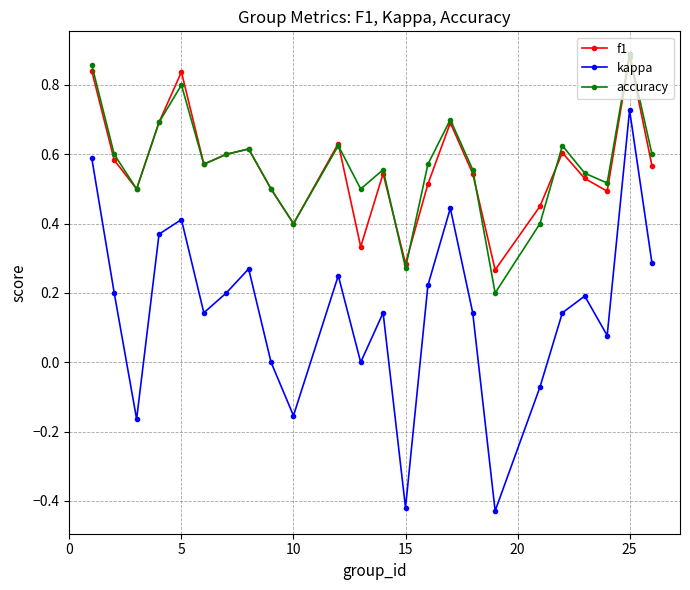

At how many categories does at least one series exceed 0?

24